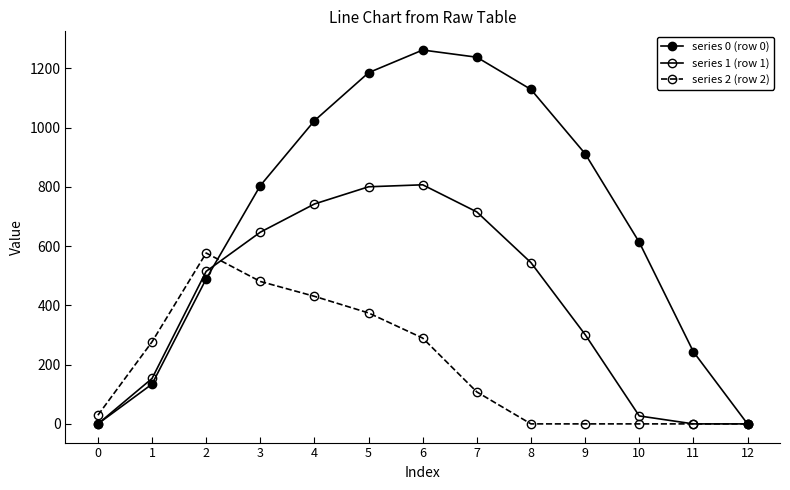

Does the chart have visible grid lines?

No